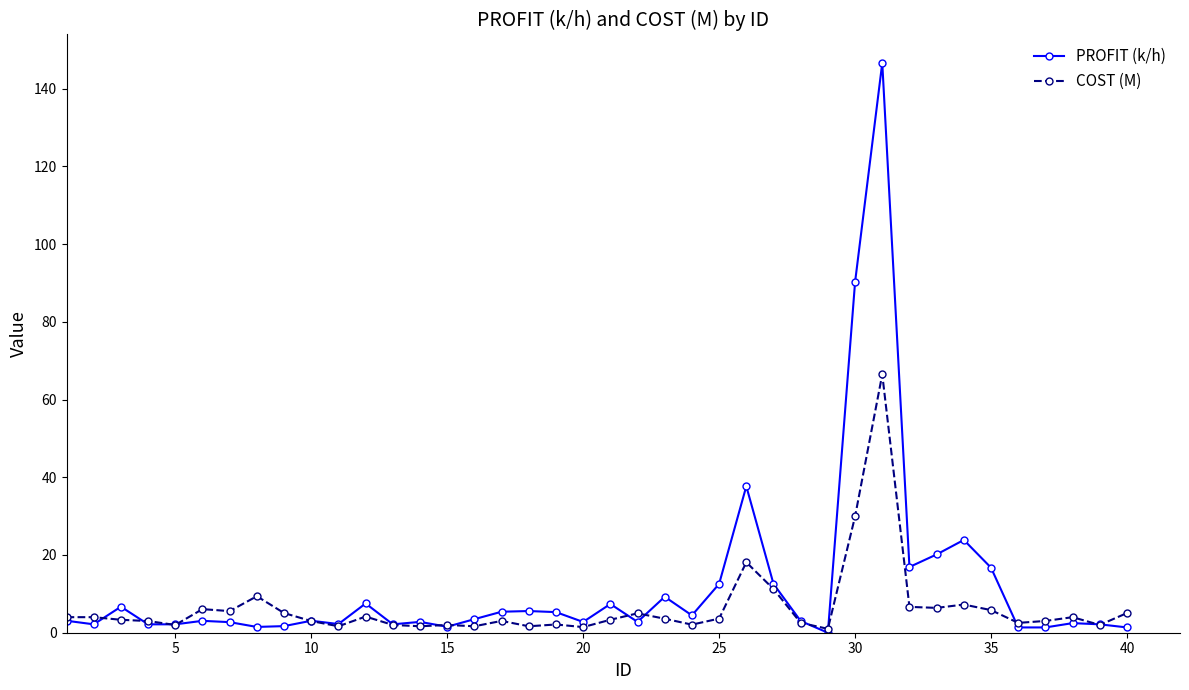

Which series has the largest range (max minus min)?

PROFIT (k/h)